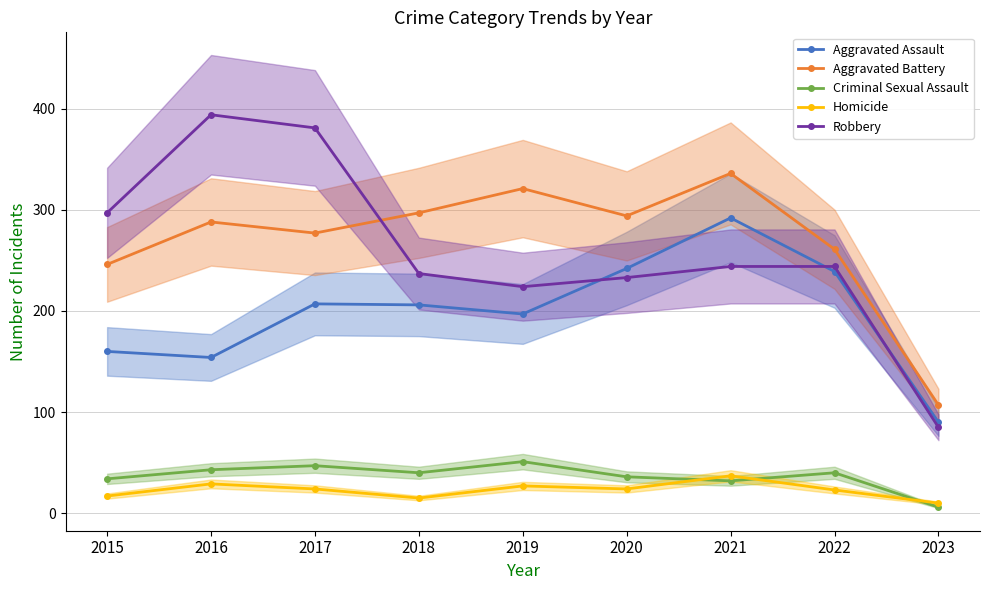

Which category has the highest value across all series?

2016